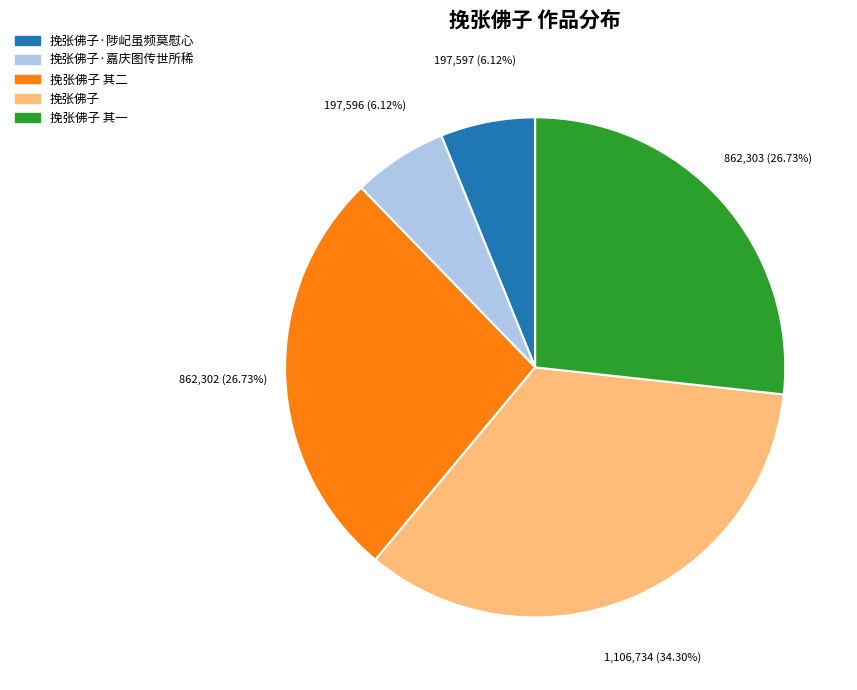

Is there a majority slice in this chart?

No